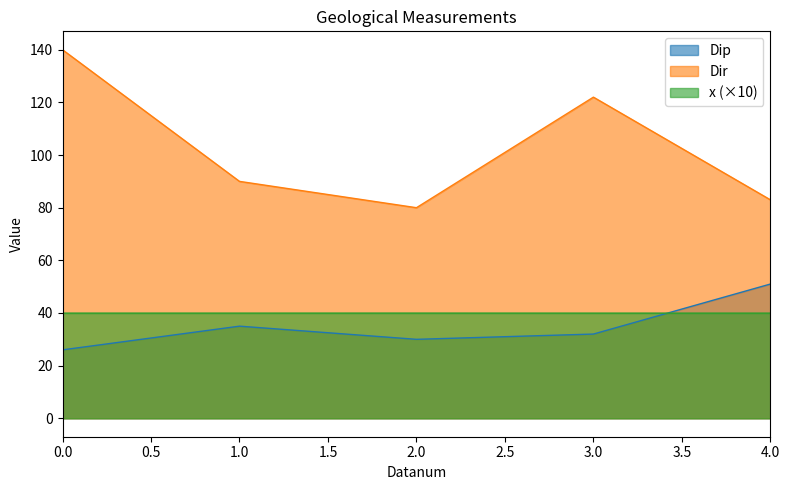

At which category does Dip reach its first local peak?

1.0